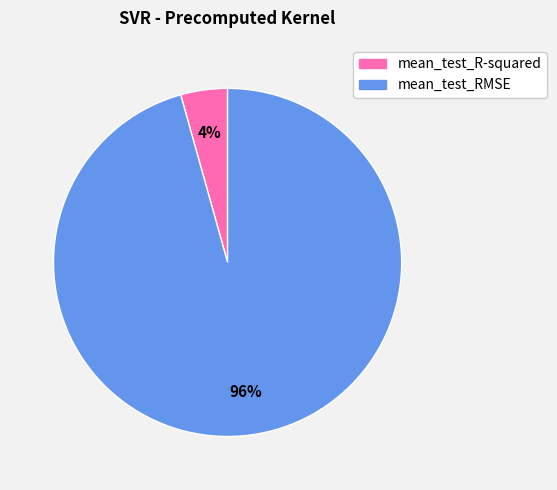

Count the number of slices in the pie.

2